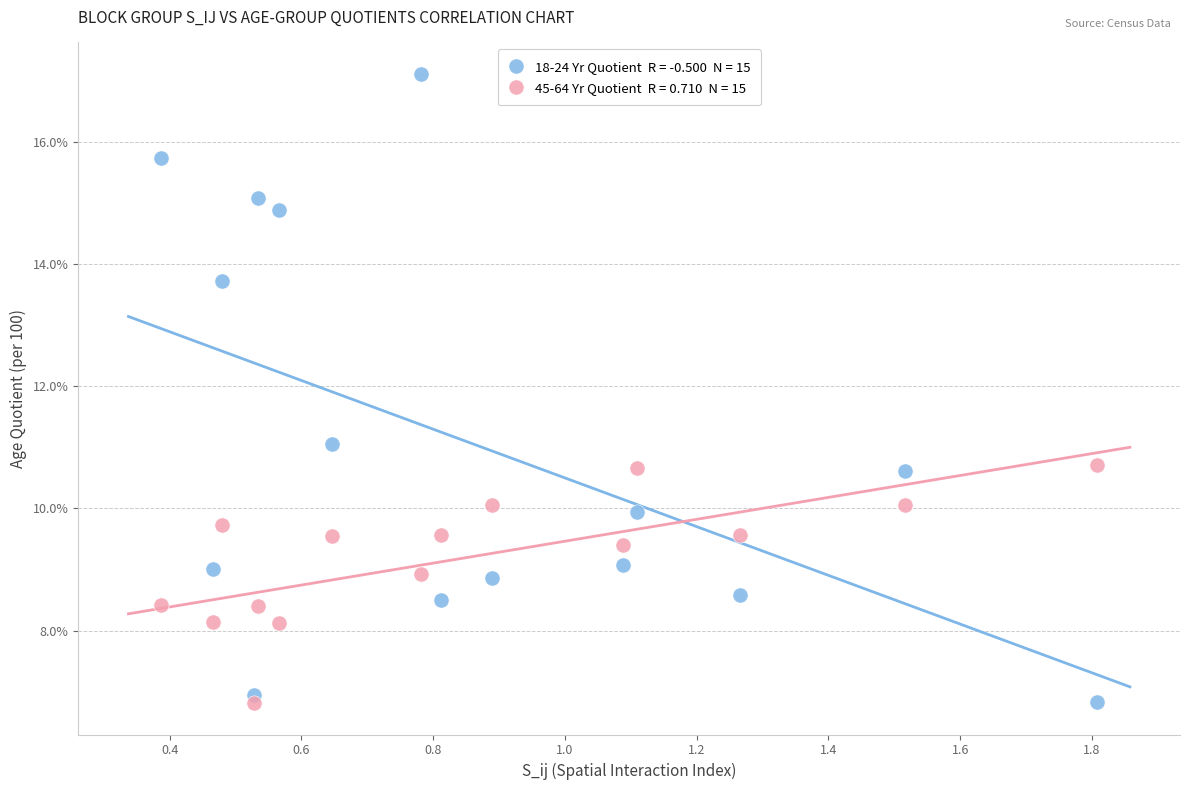

Across all data points, what is the range of Y values (max minus min)?

10.3